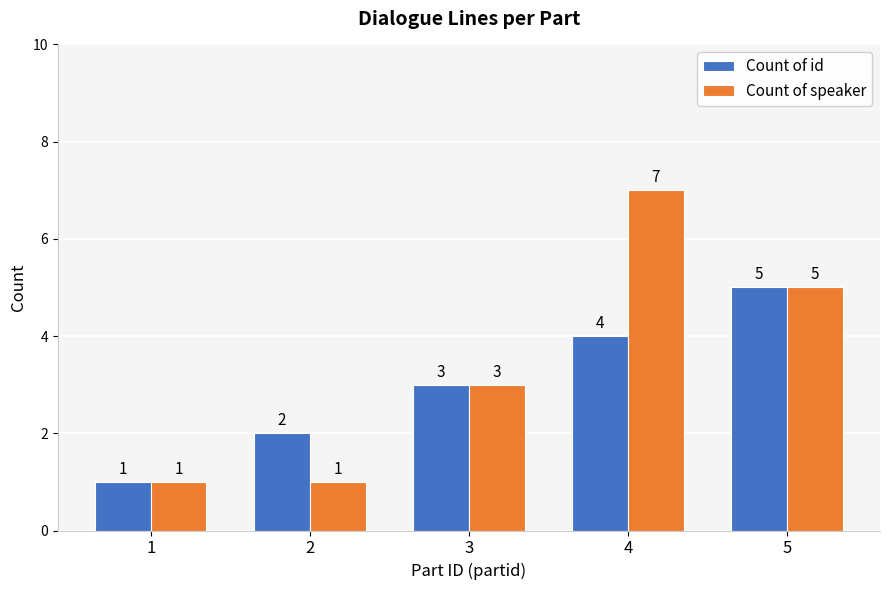

Reading left to right, what are all the values shown in this chart?

Count of id: 1=1	2=2	3=3	4=4	5=5
Count of speaker: 1=1	2=1	3=3	4=7	5=5